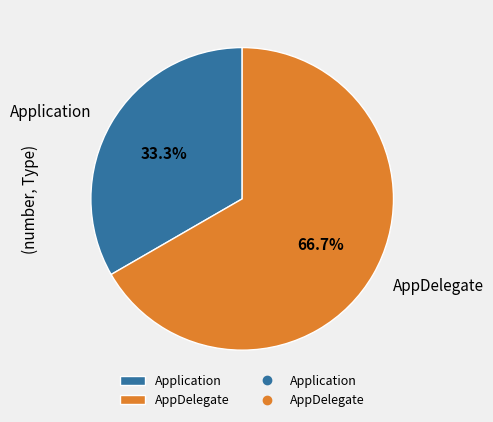

Rank the categories by value from lowest to highest.

Application, AppDelegate